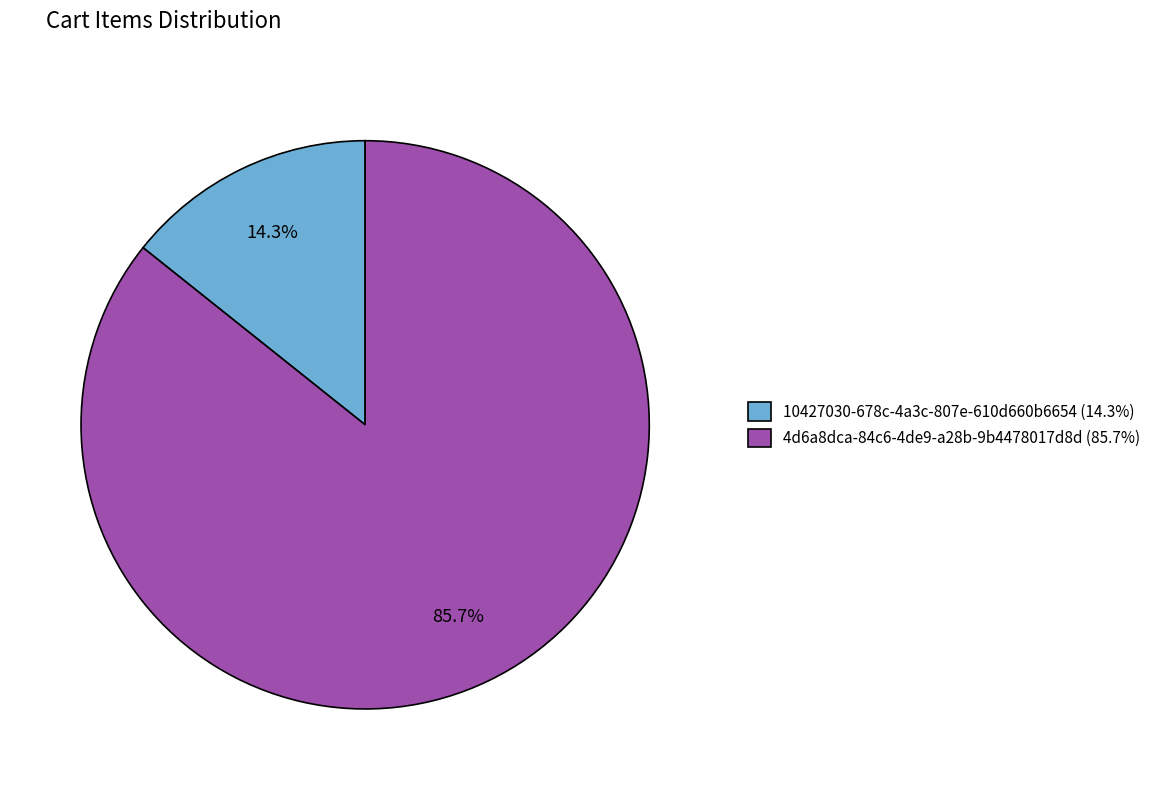

To the nearest percent, what portion does 10427030-678c-4a3c-807e-610d660b6654 represent?

14%